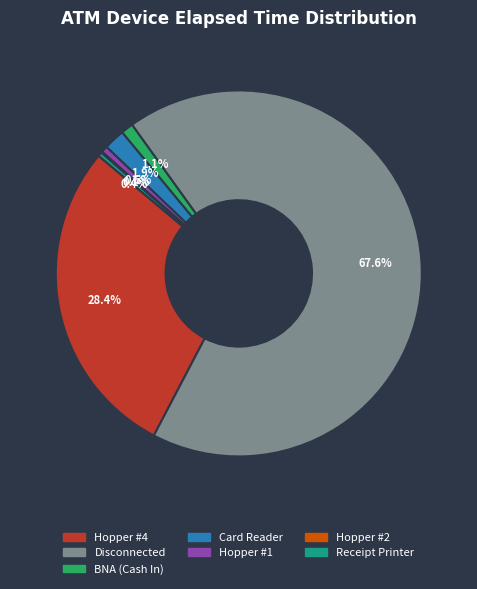

Is there a majority slice in this chart?

Yes